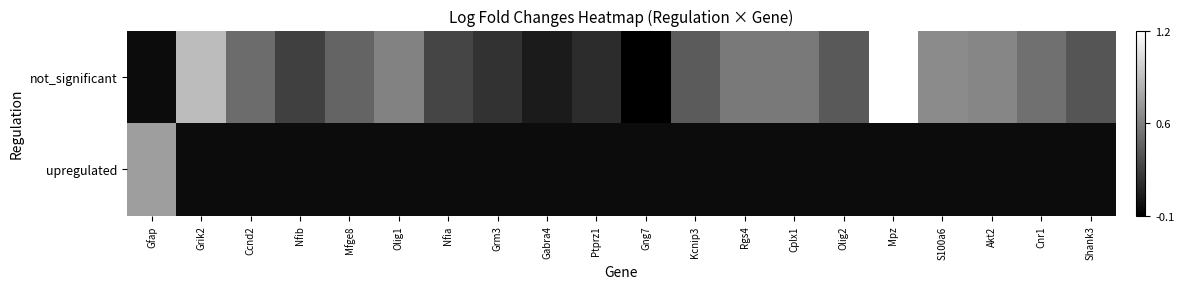

List the series in order of their overall mean, lowest first.

upregulated, not_significant